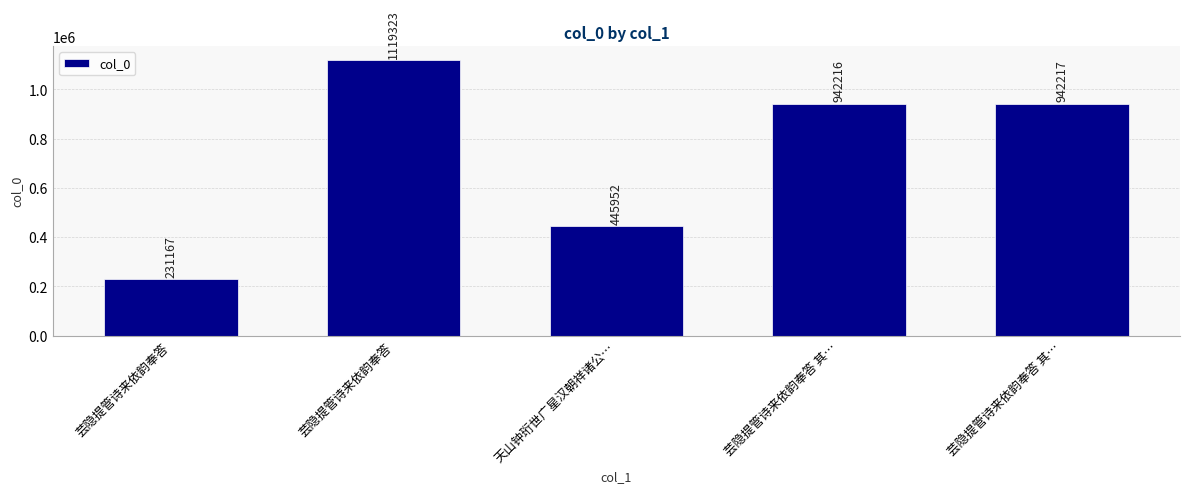

What is the approximate value at 芸隐提管诗来依韵奉答, to the nearest 50?

231150